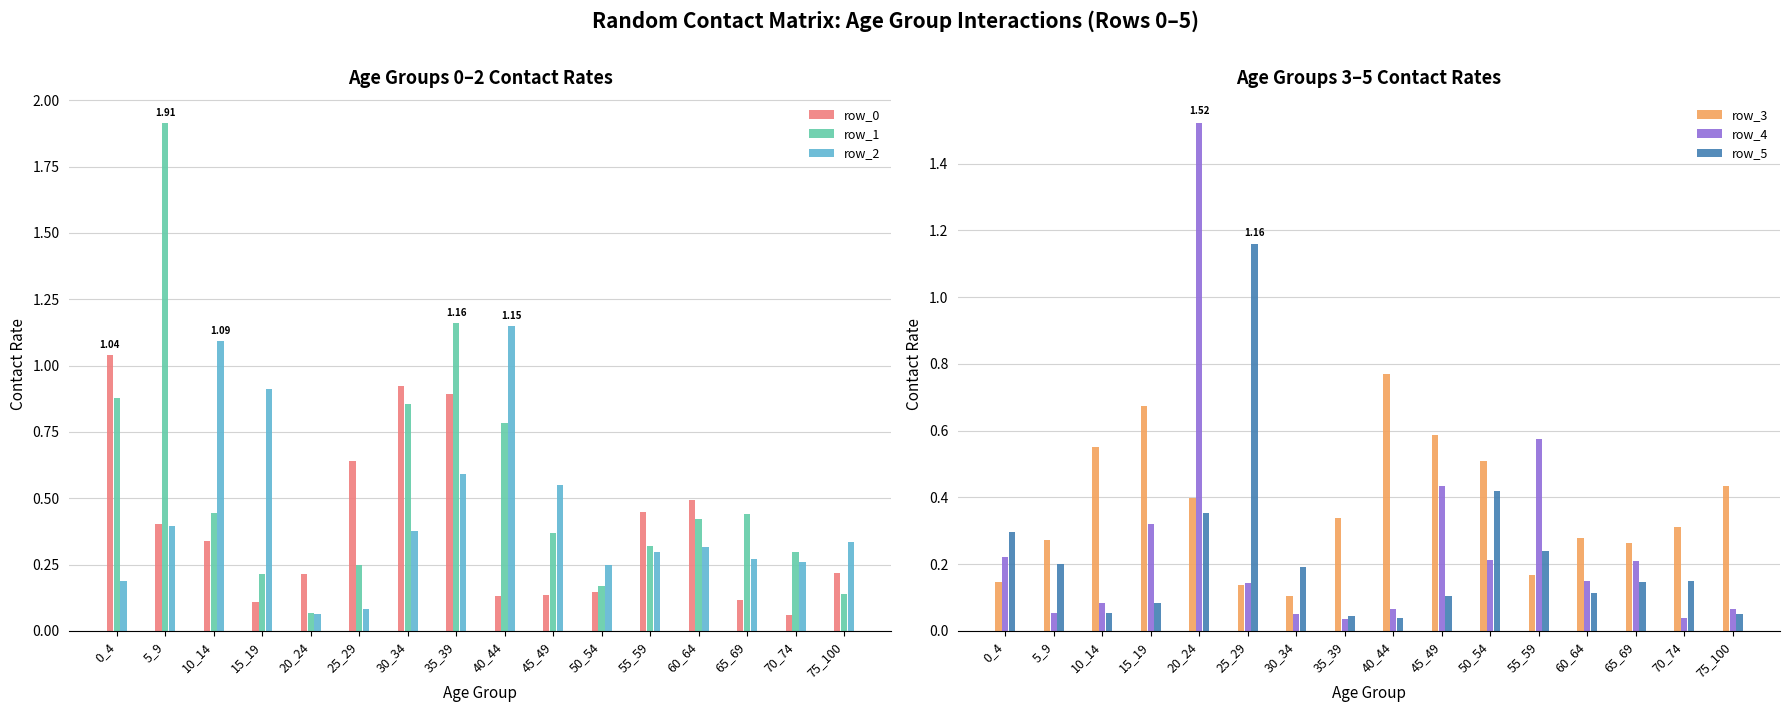

True or false: row_1 has a value of 0.0 at 50_54.

False